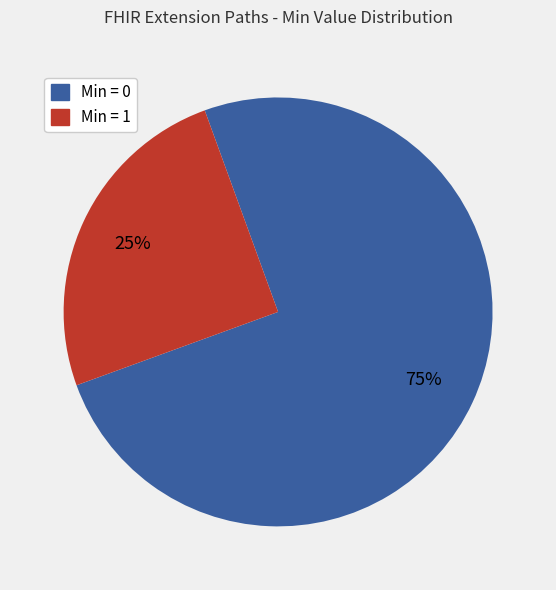

To the nearest percent, what is the average slice percentage?

50%